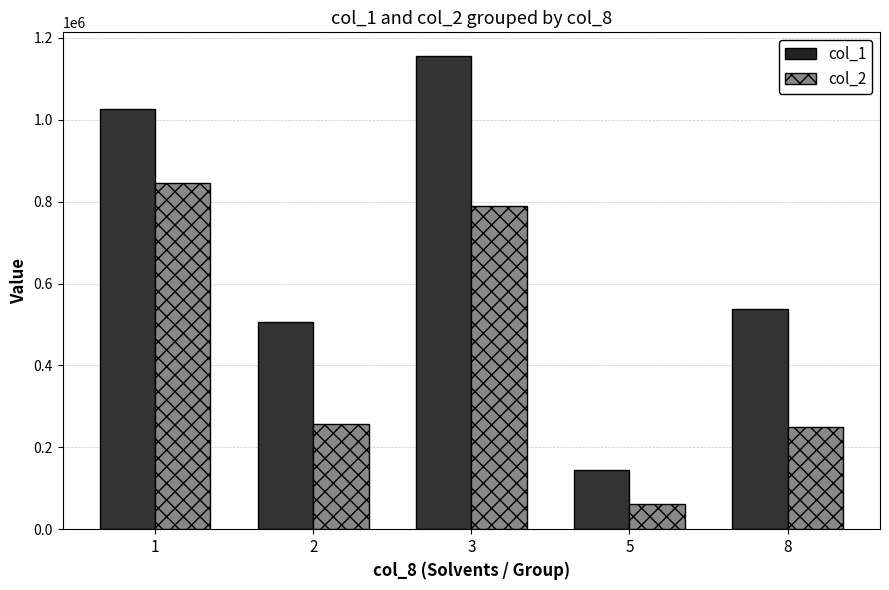

Reading left to right, extract all data points from this chart.

col_1: 1026000	507000	1156000	144000	539000
col_2: 846160	257060	788960	62700	249280